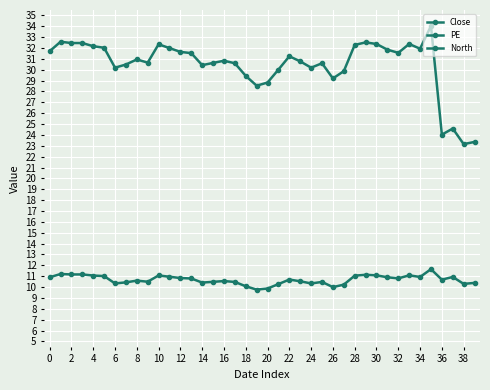

Reading right to left, extract all data points from this chart.

Close: 10.4	10.3	10.9	10.7	11.6	10.9	11.1	10.8	10.9	11.1	11.1	11.0	10.2	10.0	10.5	10.3	10.5	10.7	10.3	9.9	9.8	10.1	10.5	10.6	10.5	10.4	10.8	10.8	10.9	11.1	10.5	10.6	10.4	10.3	11.0	11.1	11.2	11.2	11.2	10.9
PE: 23.4	23.2	24.6	24.0	34.0	31.9	32.4	31.6	31.8	32.4	32.5	32.3	29.9	29.2	30.6	30.2	30.8	31.2	30.0	28.8	28.5	29.4	30.6	30.8	30.6	30.4	31.5	31.6	32.0	32.3	30.7	30.9	30.5	30.2	32.0	32.2	32.5	32.5	32.6	31.7
North: 0.4	0.4	0.4	0.4	0.5	0.2	0.2	0.2	0.2	0.1	0.1	0.2	0.1	0.1	0.1	0.1	0.1	0.1	0.1	0.1	0.1	0.1	0.2	0.2	0.3	0.2	0.2	0.2	0.2	0.2	0.1	0.1	0.1	0.2	0.4	0.5	0.6	0.6	0.7	0.7